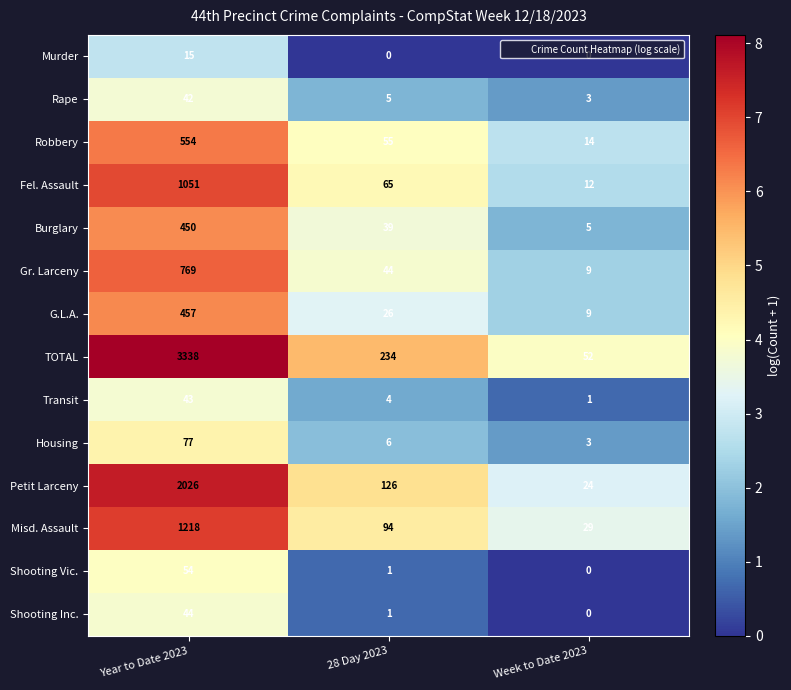

Count the number of data series in this chart.

14